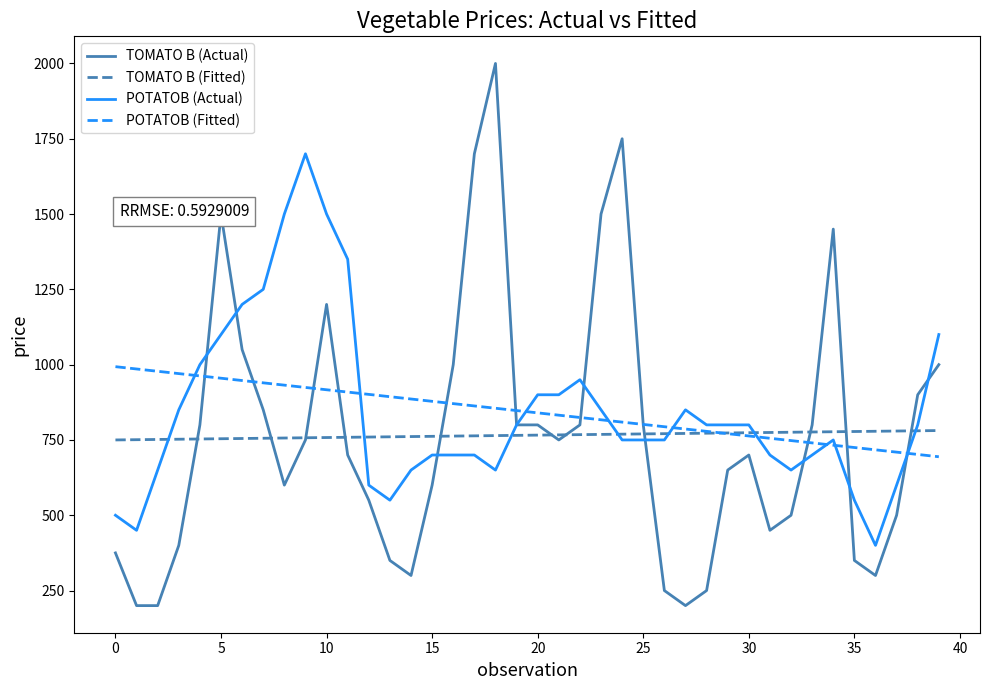

What is the maximum value for POTATOB (Actual)?

1700.0